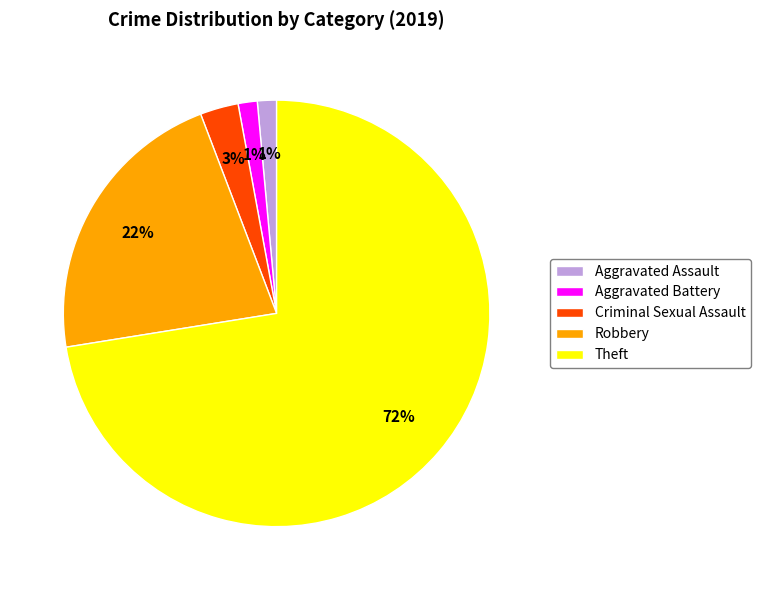

Does Theft represent more than half of the total?

Yes